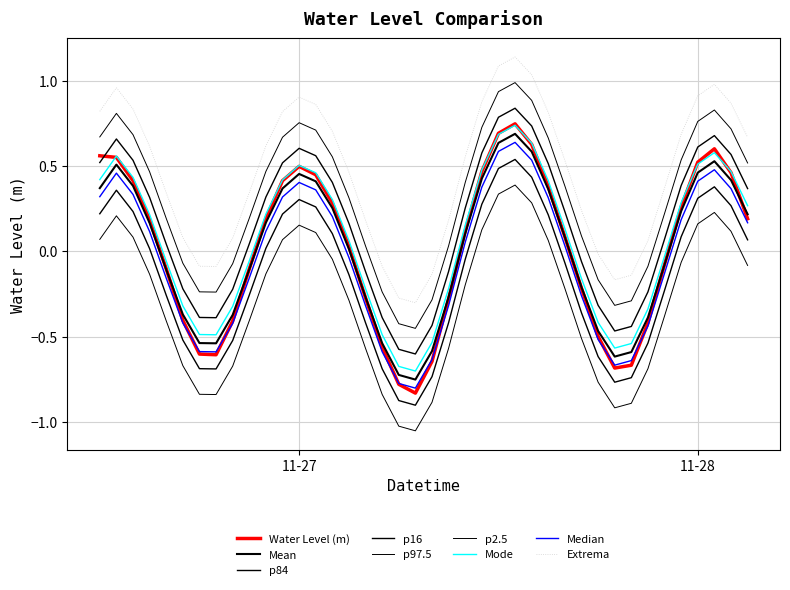

Reading right to left, list all the values displayed in this chart.

0.2	0.5	0.6	0.5	0.3	-0.1	-0.4	-0.7	-0.7	-0.5	-0.2	0.1	0.4	0.6	0.7	0.7	0.5	0.1	-0.3	-0.6	-0.8	-0.8	-0.6	-0.3	0.0	0.3	0.4	0.5	0.4	0.2	-0.1	-0.4	-0.6	-0.6	-0.4	-0.1	0.2	0.4	0.5	0.6